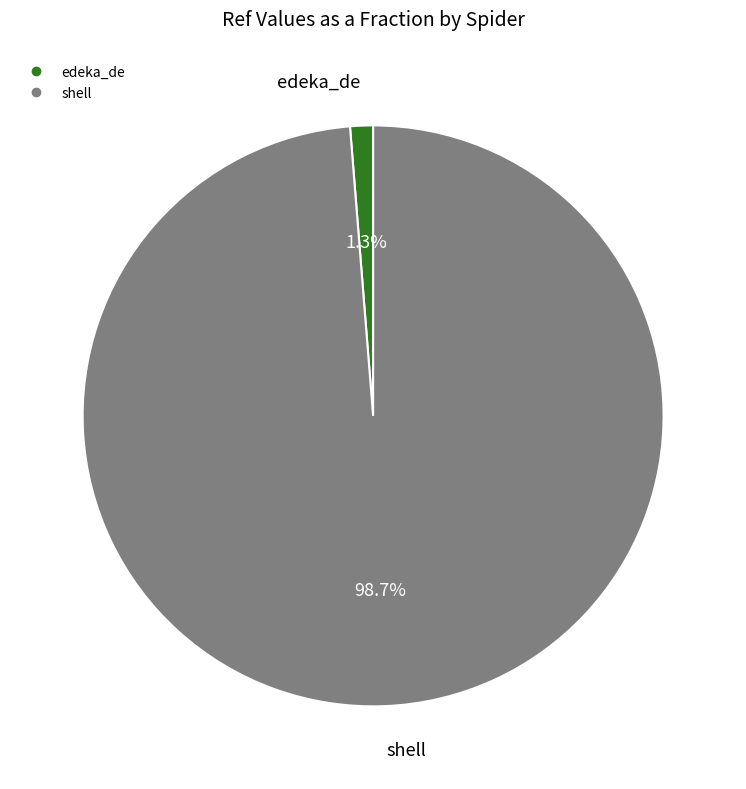

To the nearest percent, what is the combined percentage of edeka_de and shell?

100%